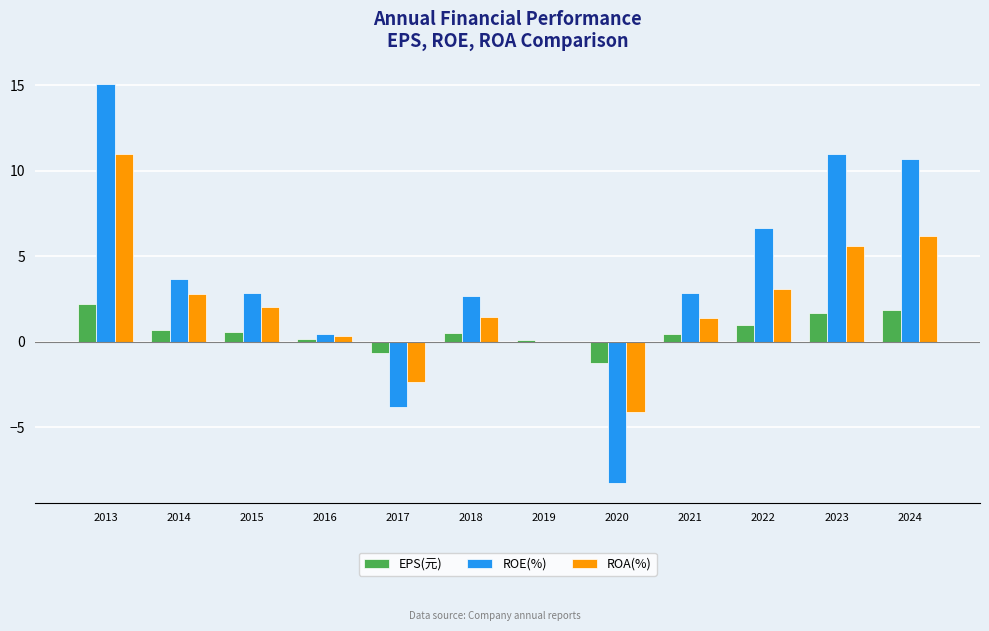

Between 2013 and 2023, which series saw the biggest shift?

ROA(%)